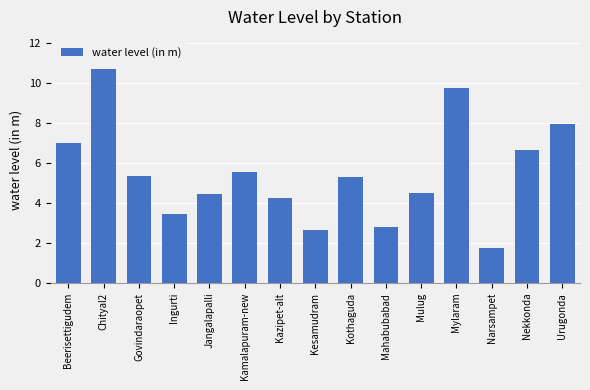

The chart shows a value of 4.2 at Kazipet-alt. True or false?

True